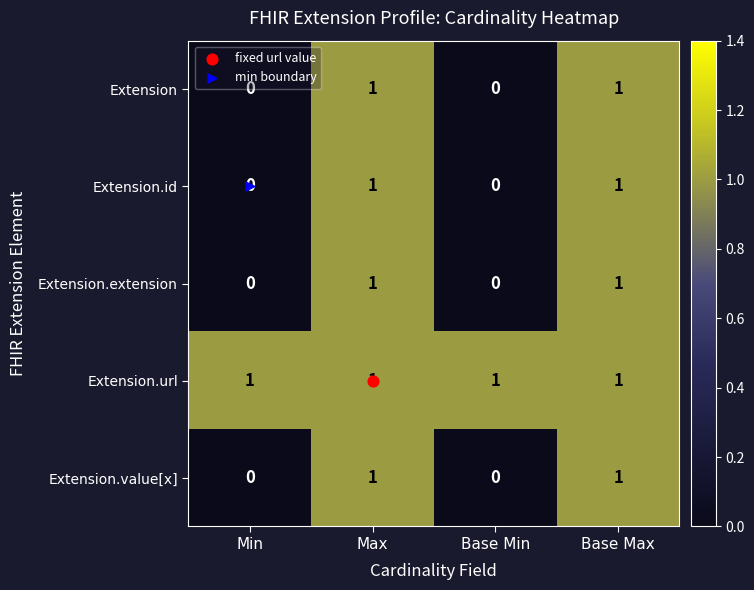

What is the total value across all series at Base Max?

5